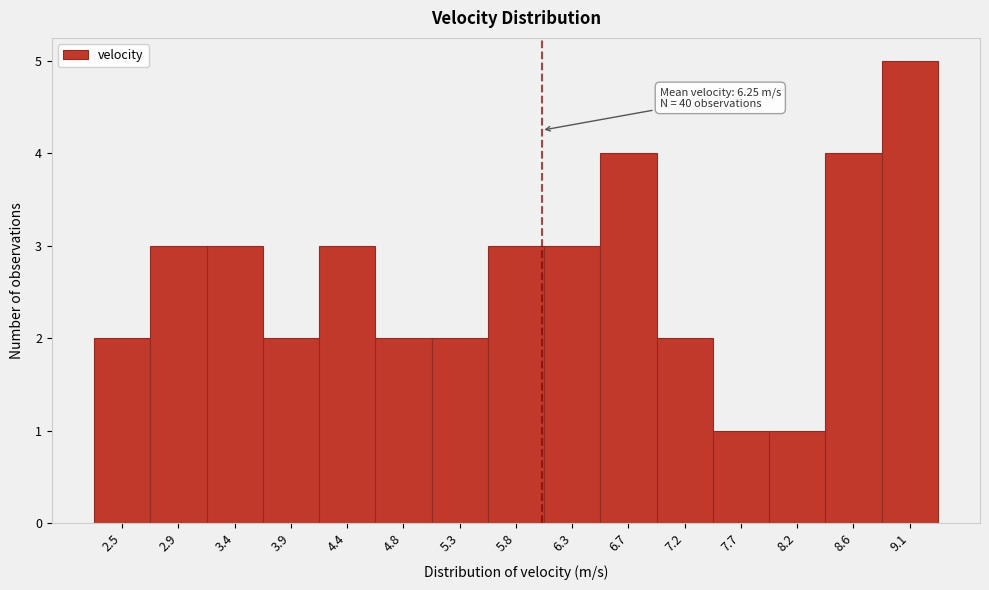

Reading right to left, what are all the values shown in this chart?

9.1=5	8.6=4	8.2=1	7.7=1	7.2=2	6.7=4	6.3=3	5.8=3	5.3=2	4.8=2	4.4=3	3.9=2	3.4=3	2.9=3	2.5=2